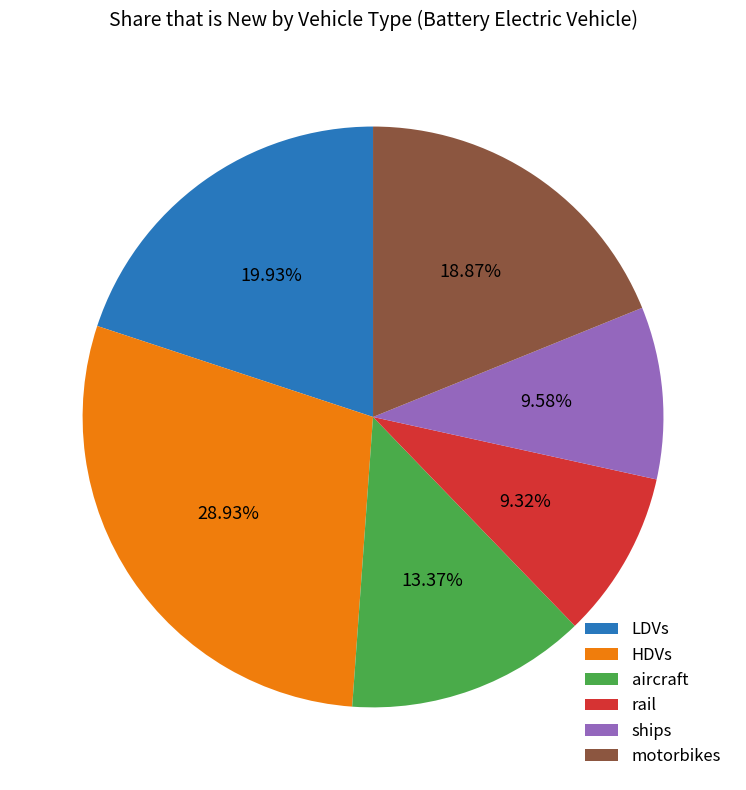

The aircraft slice represents 13% of the pie. True or false?

True